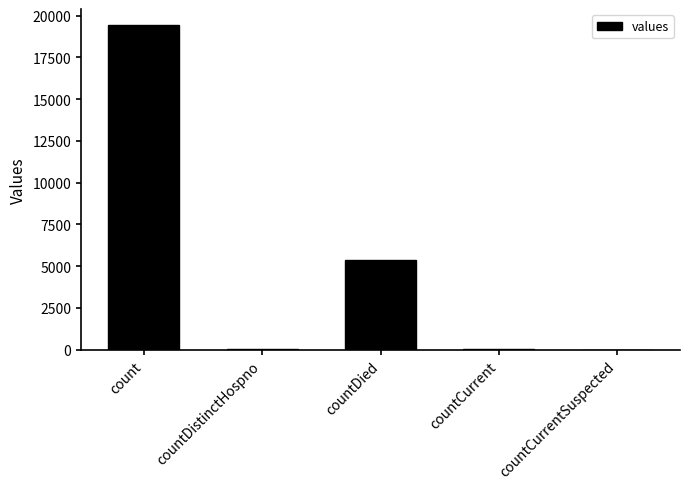

What value does the data have at countDied?

5357